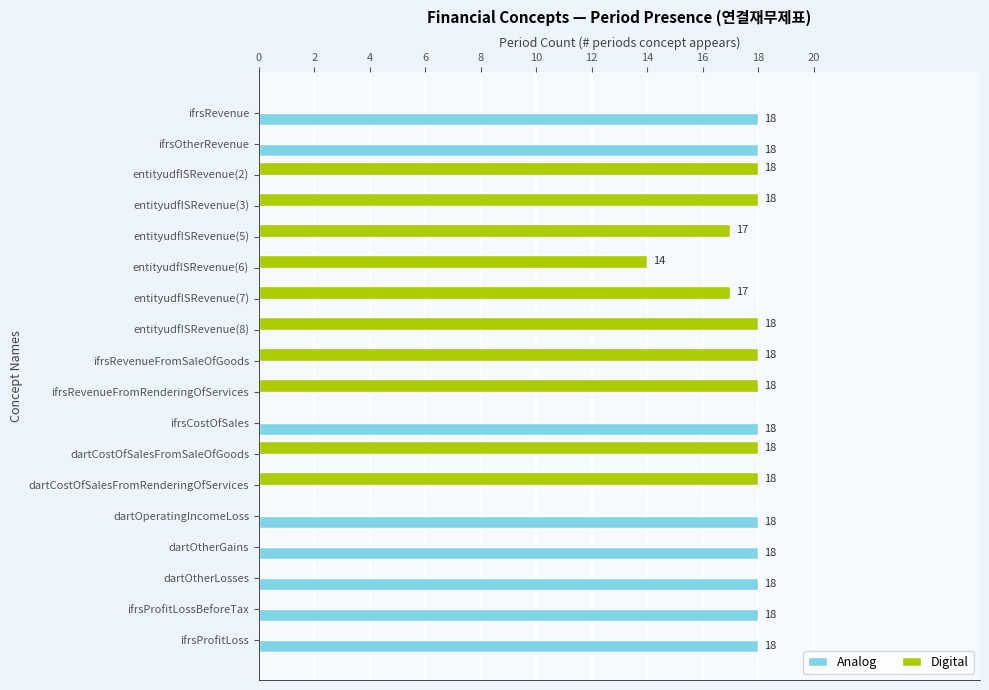

What is the maximum value for Digital?

18